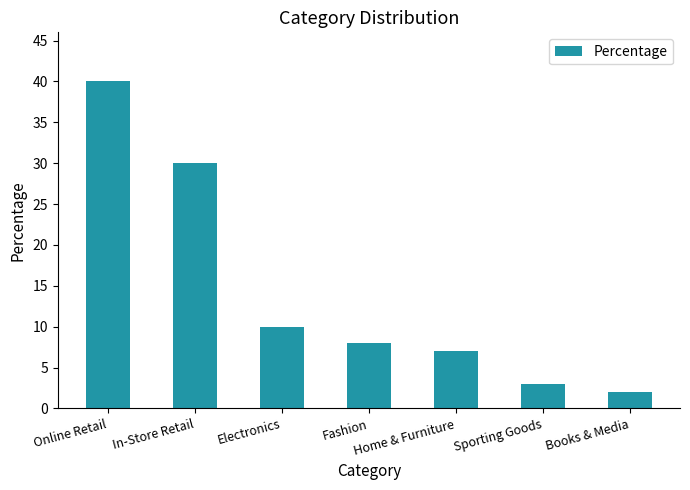

What is the ratio of the value at Fashion to the value at Home & Furniture?

1.1